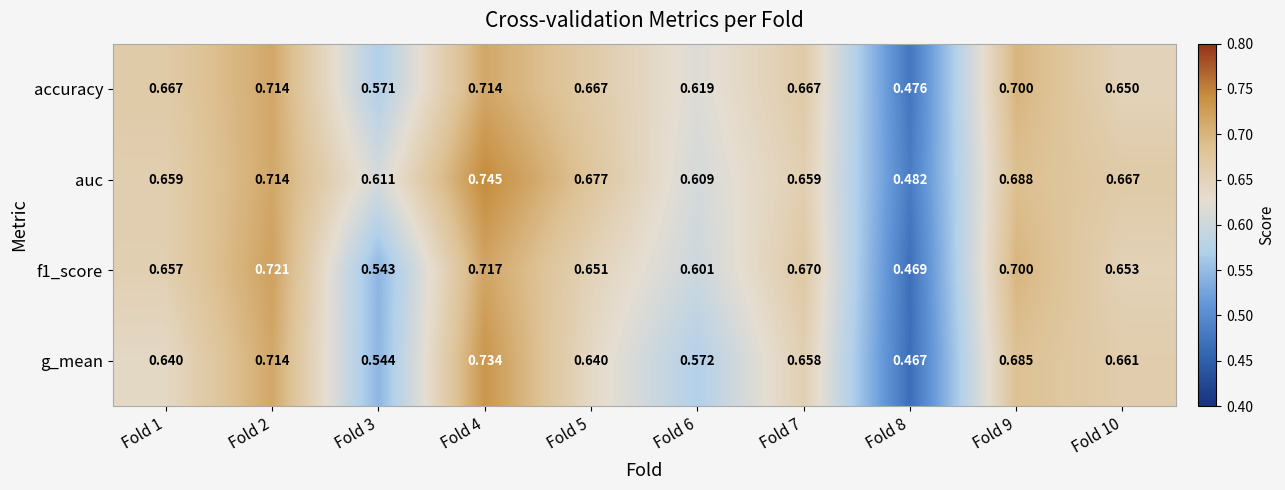

Which series has the largest total across all categories?

auc